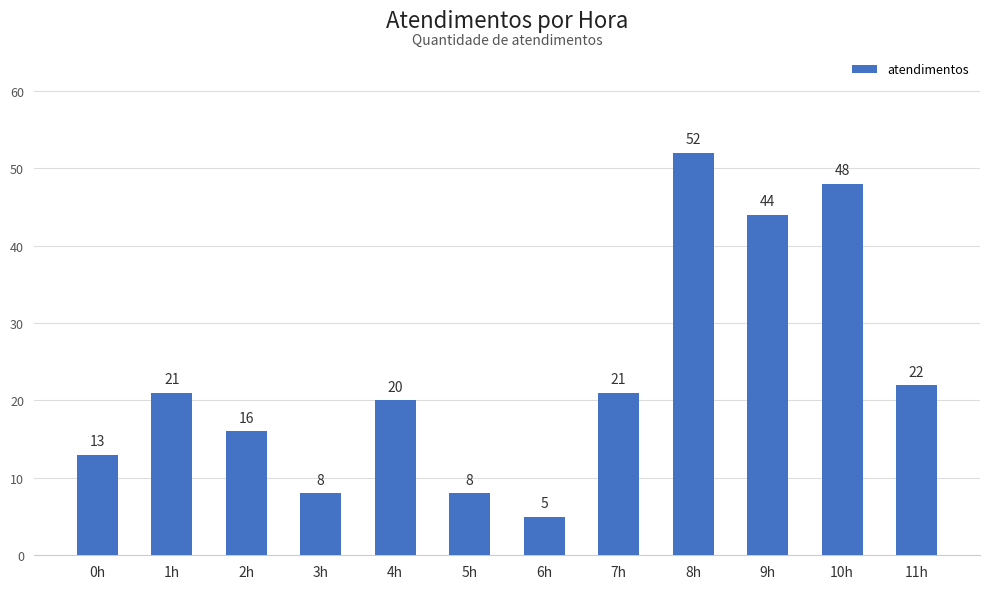

The value at 5h is 8. True or false?

True